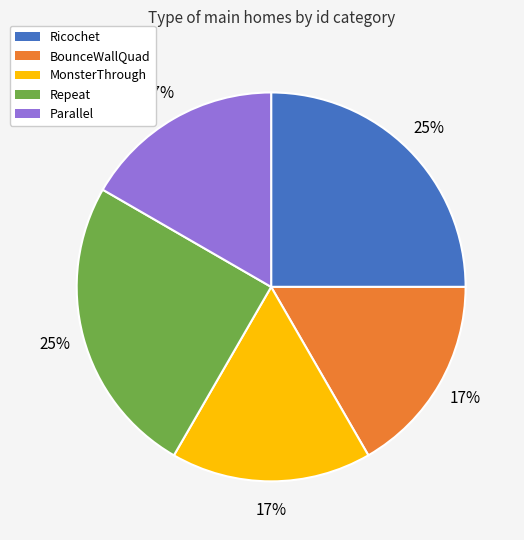

Is the sum of MonsterThrough and Parallel greater than half?

No